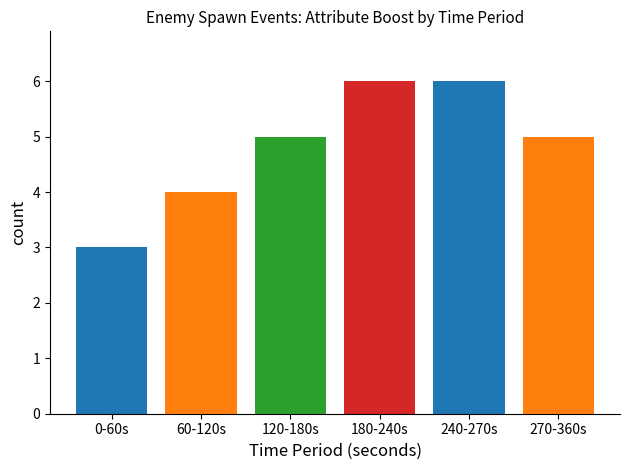

Which has a higher value, 0-60s or 60-120s?

60-120s